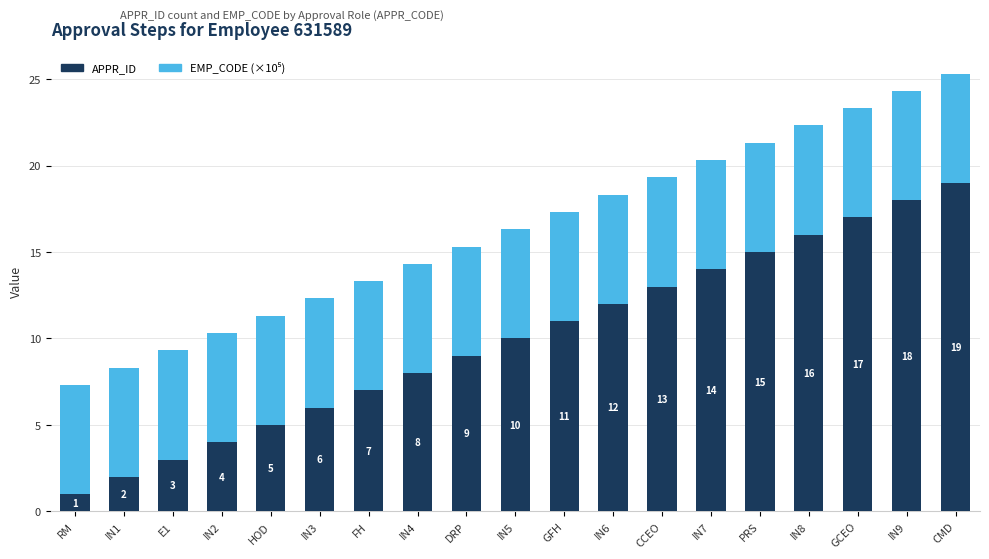

At which category is the sum across all series the highest?

CMD